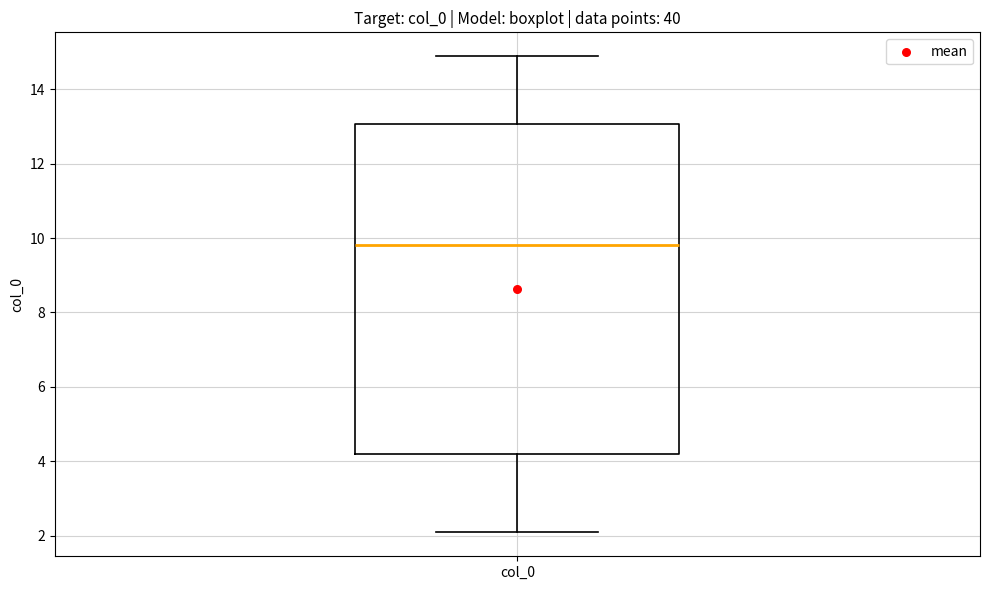

Where does the upper whisker of the box for col_0 end on the y-axis? The values are not printed on the chart, so give them approximately, as read against the axis.

14.8